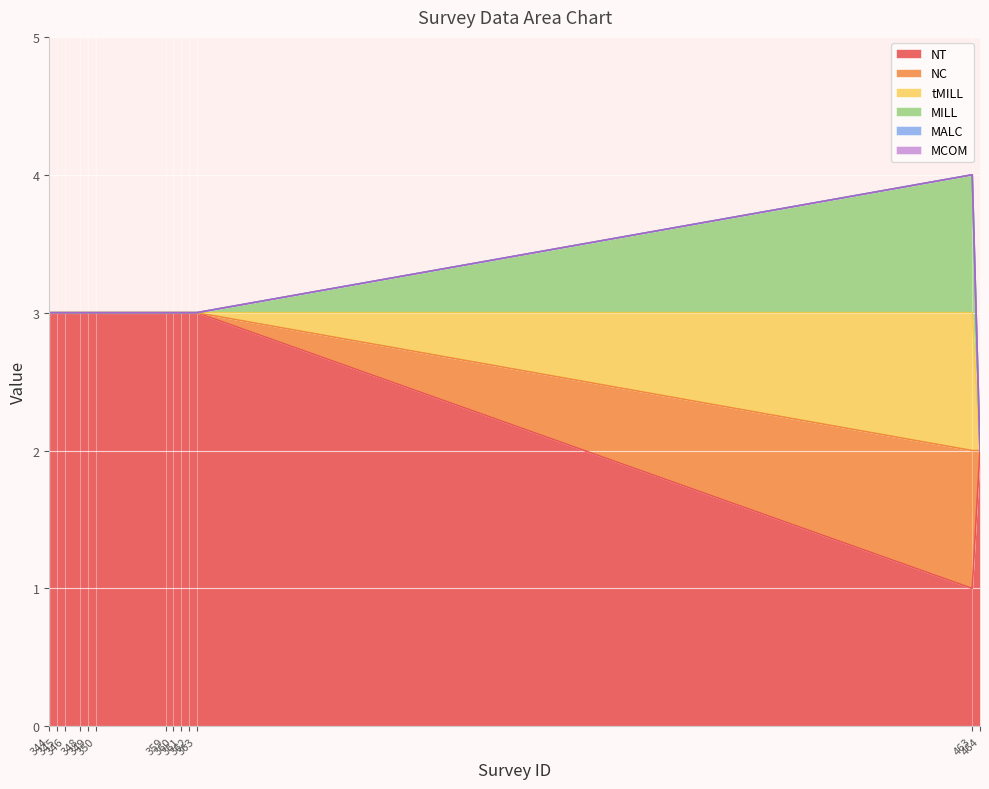

List the series in order of their peak value, highest first.

NT, NC, tMILL, MILL, MALC, MCOM